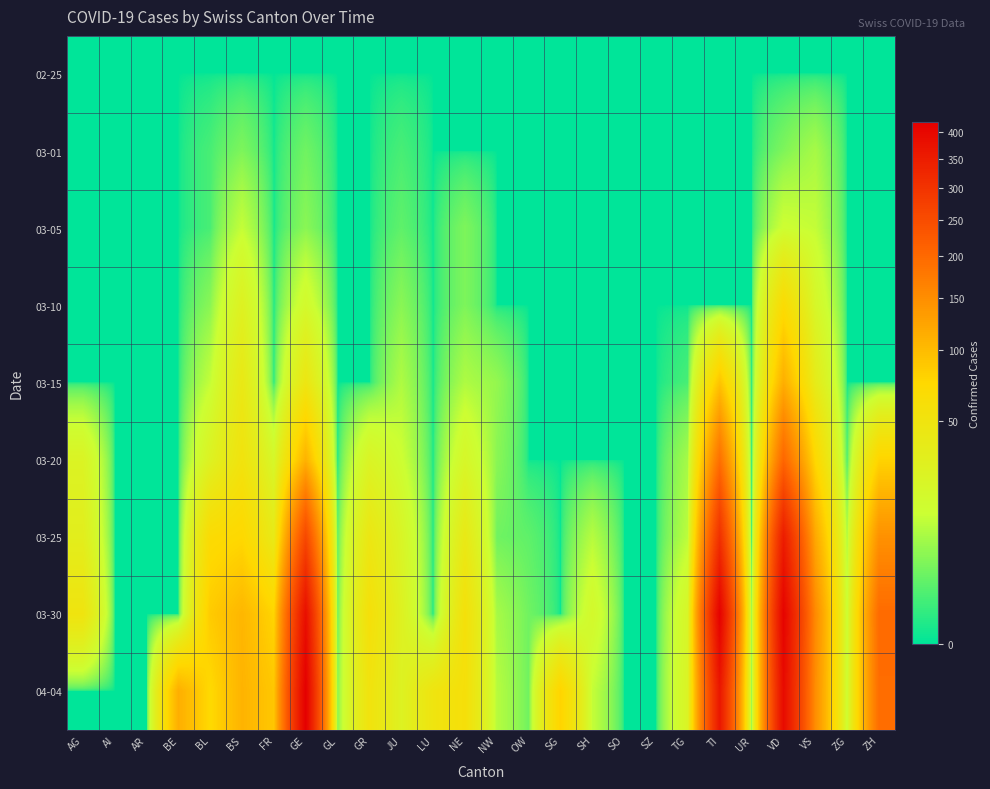

What is the spread (max minus min) of values at BS?

108